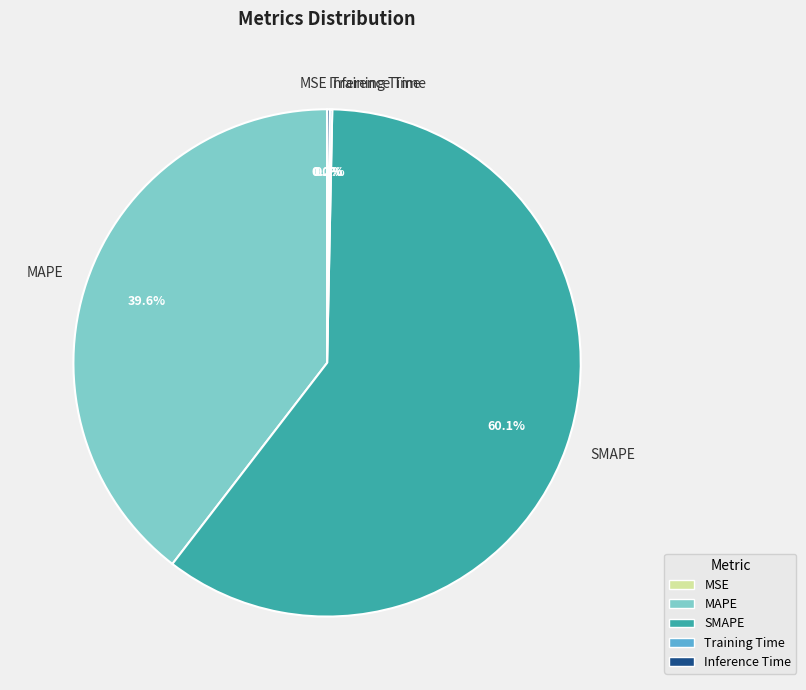

What is the largest slice in the pie chart?

SMAPE